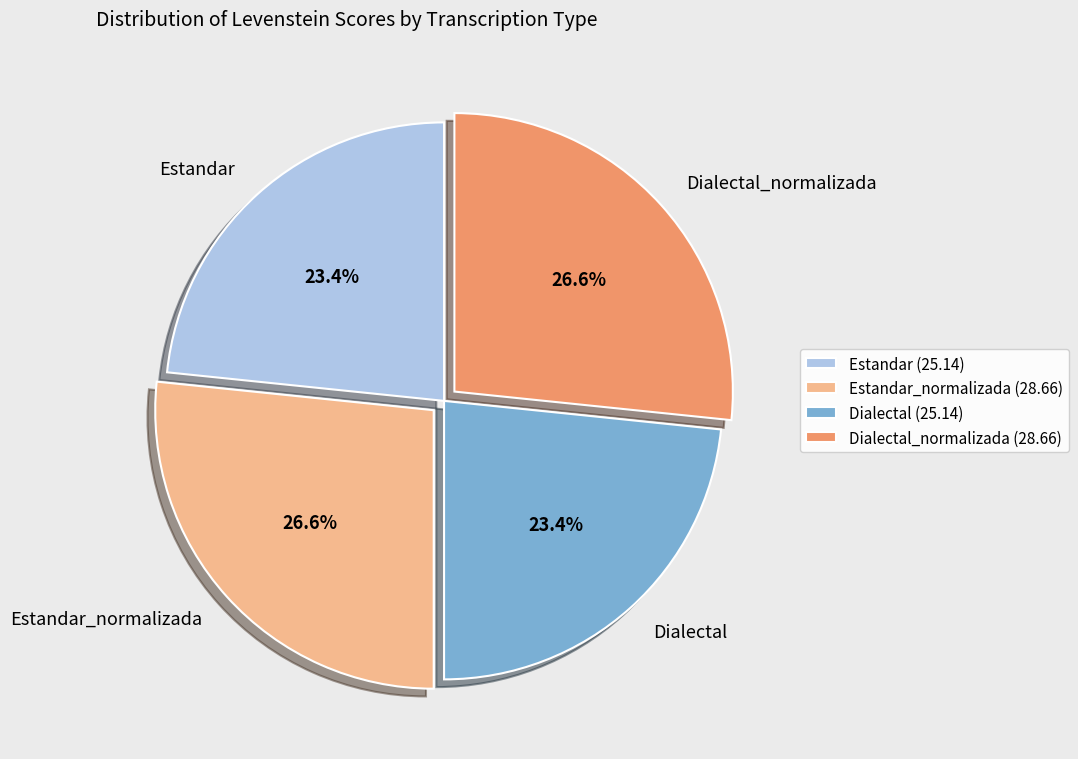

What percentage is NOT represented by Dialectal?

76.6%